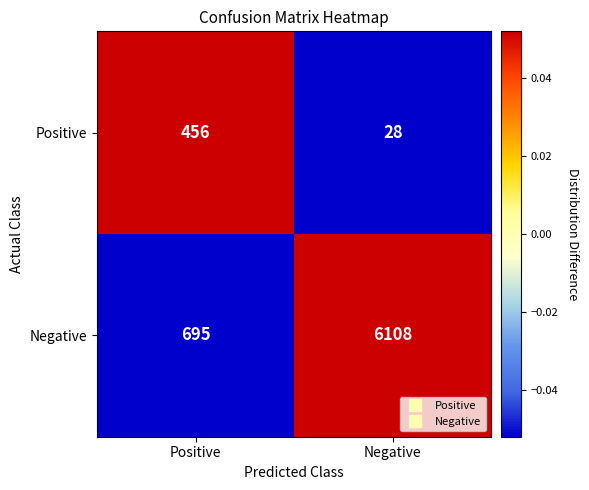

At which category is the sum across all series the highest?

Negative